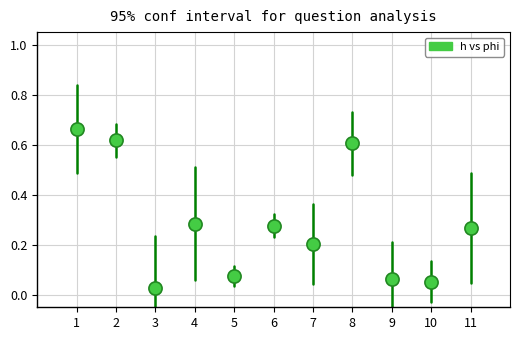

What is the range of X values (max minus min)?

10.0